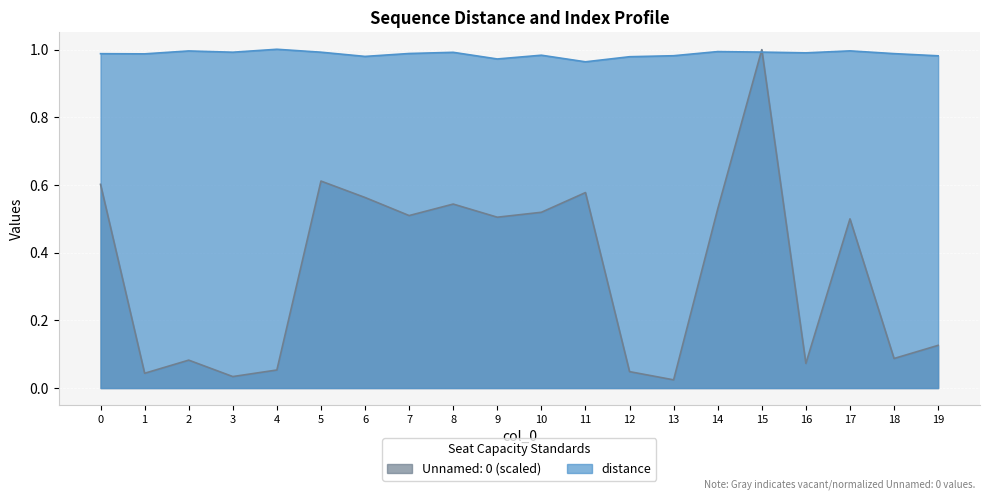

List the series in order of their peak value, highest first.

distance, Unnamed: 0